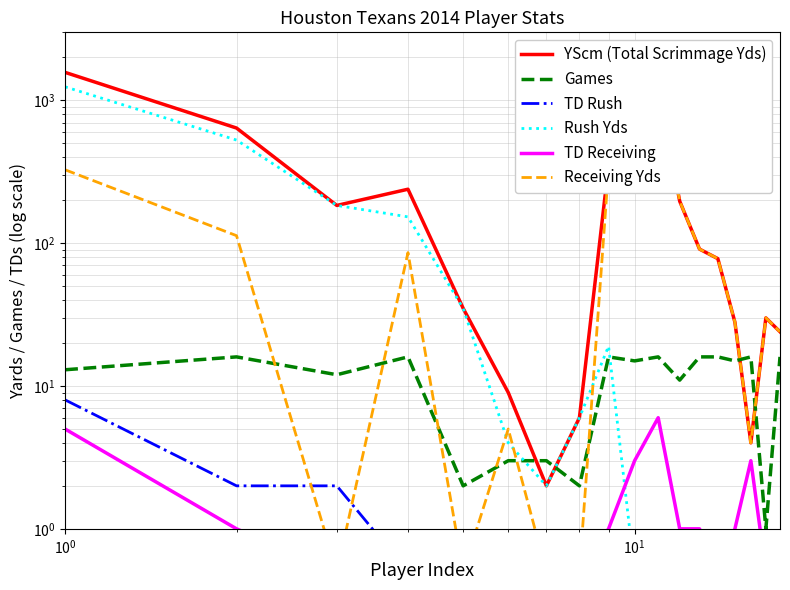

How many lines are shown in the chart?

6